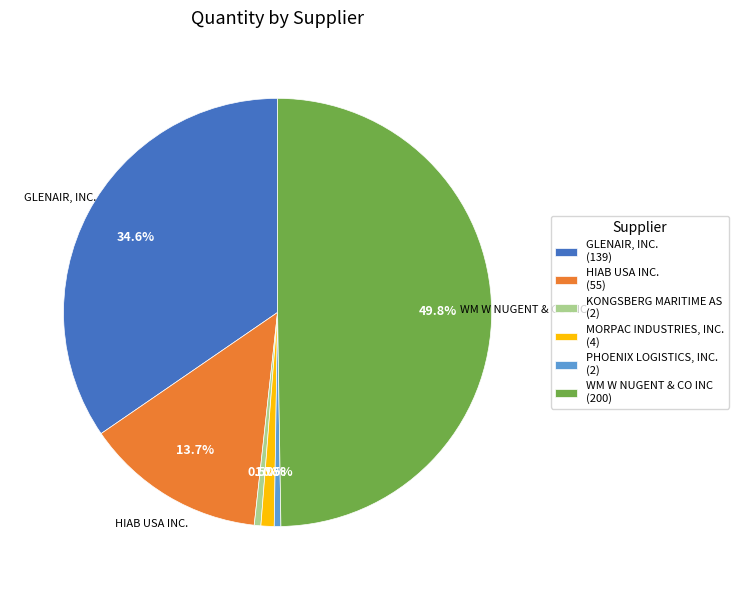

Is KONGSBERG MARITIME AS (2) the majority of the pie?

No